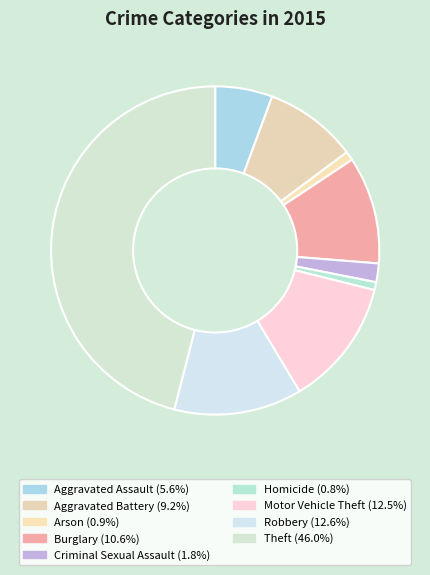

Rank the categories by value from highest to lowest.

Theft, Robbery, Motor Vehicle Theft, Burglary, Aggravated Battery, Aggravated Assault, Criminal Sexual Assault, Arson, Homicide